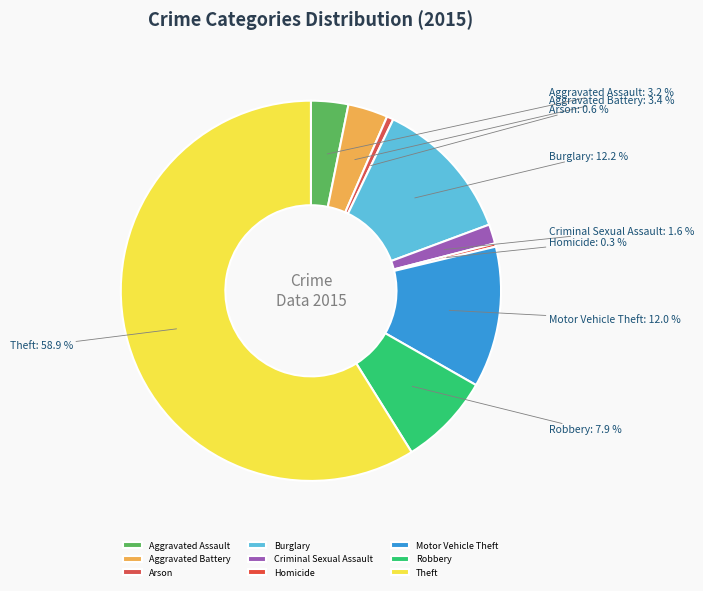

How many slices are in this pie chart?

9